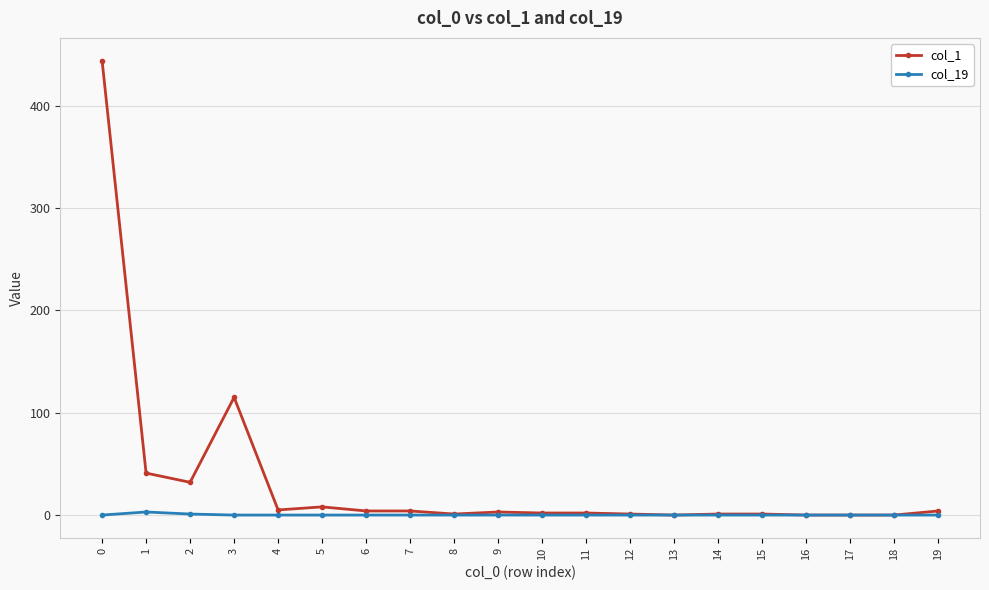

Is it true that col_19 equals 0 at 5?

True